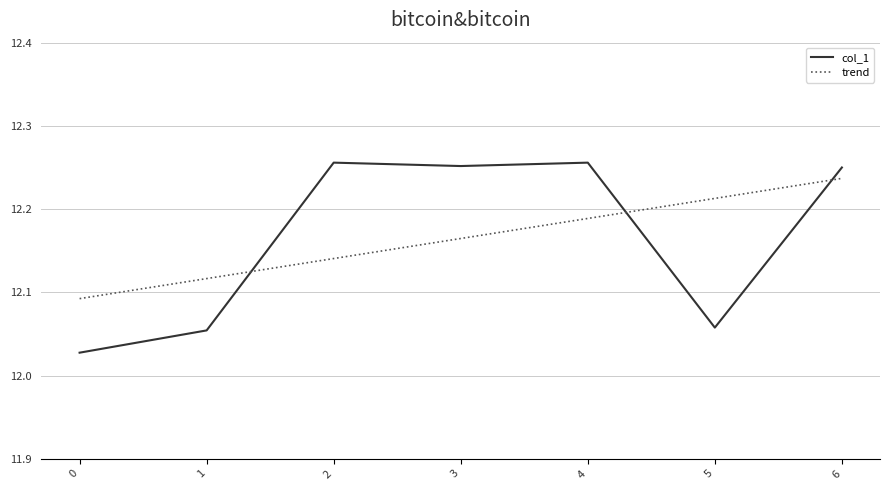

Where do trend and col_1 first cross each other?

1 and 2